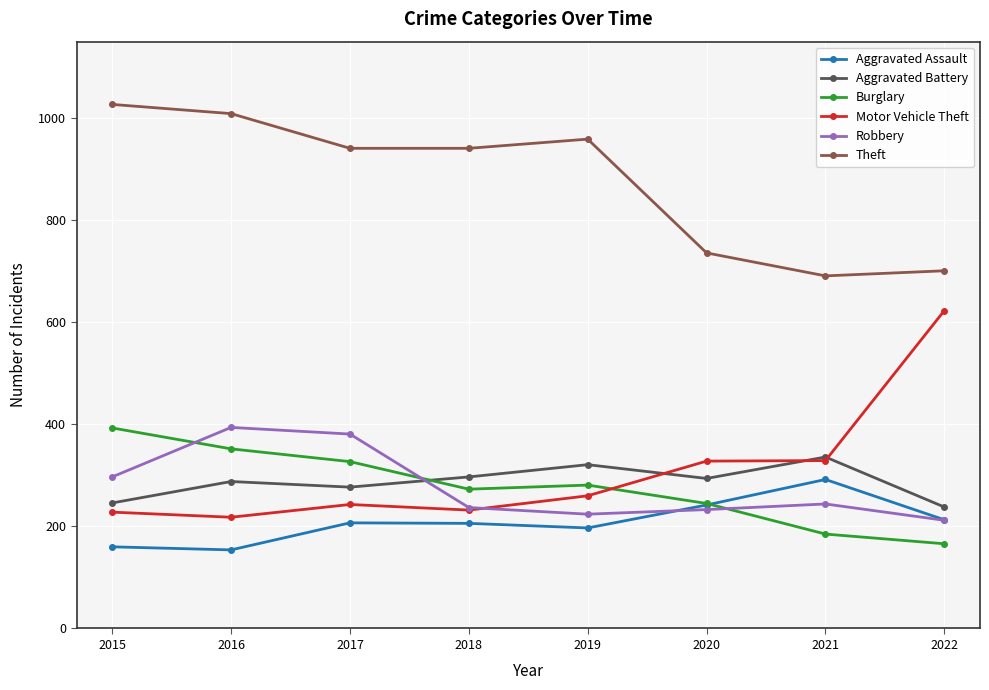

The Aggravated Assault series shows 344 at 2020. True or false?

False